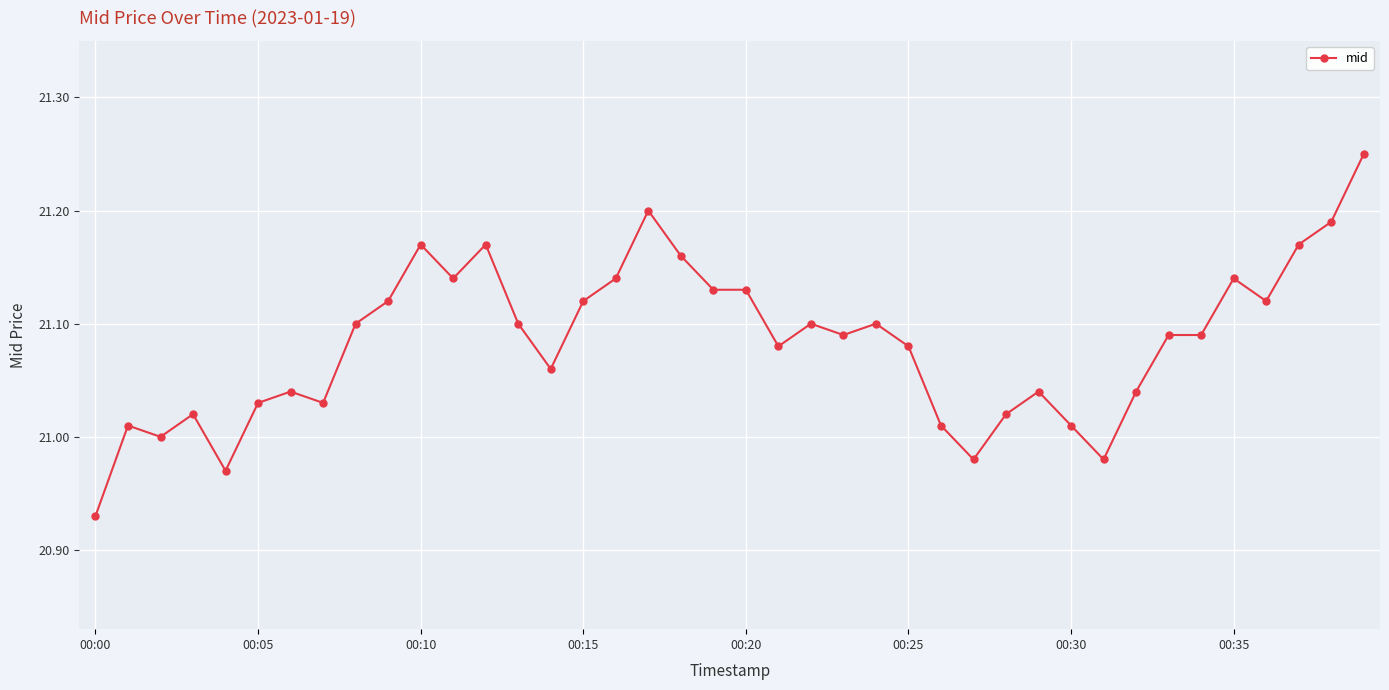

How many series are shown in this chart?

1